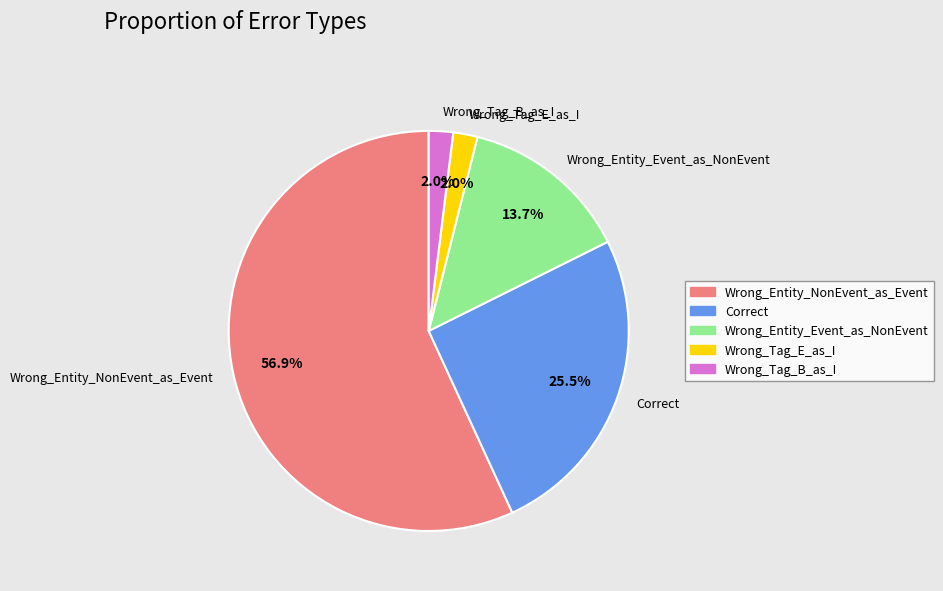

Is it true that Wrong_Entity_Event_as_NonEvent is 7% of the pie?

False